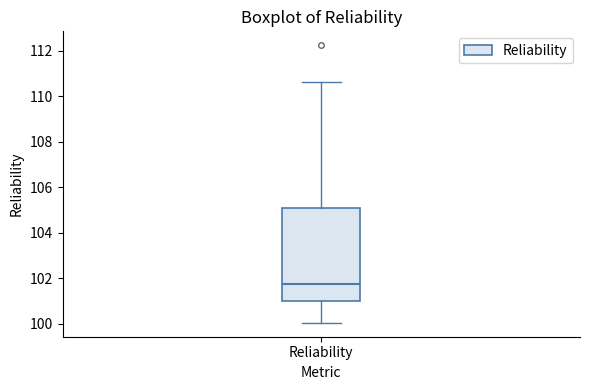

Where does the median line of the box for Reliability sit on the y-axis? The values are not printed on the chart, so give them approximately, as read against the axis.

101.8